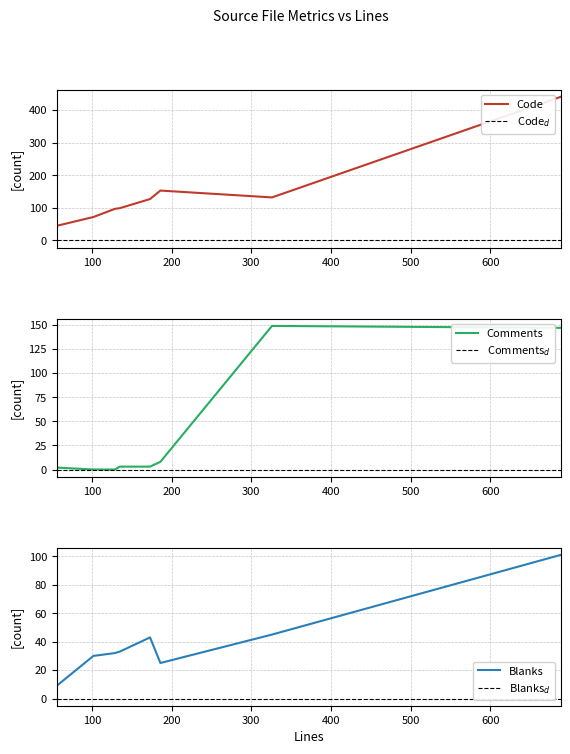

What is the greatest value displayed?

440